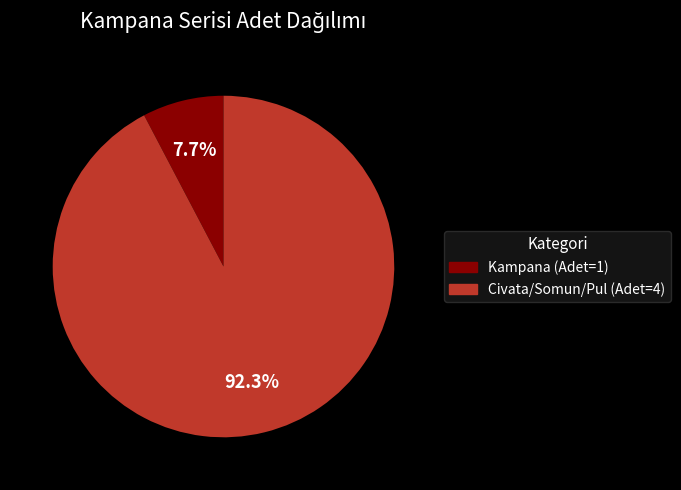

Is there a majority slice in this chart?

Yes